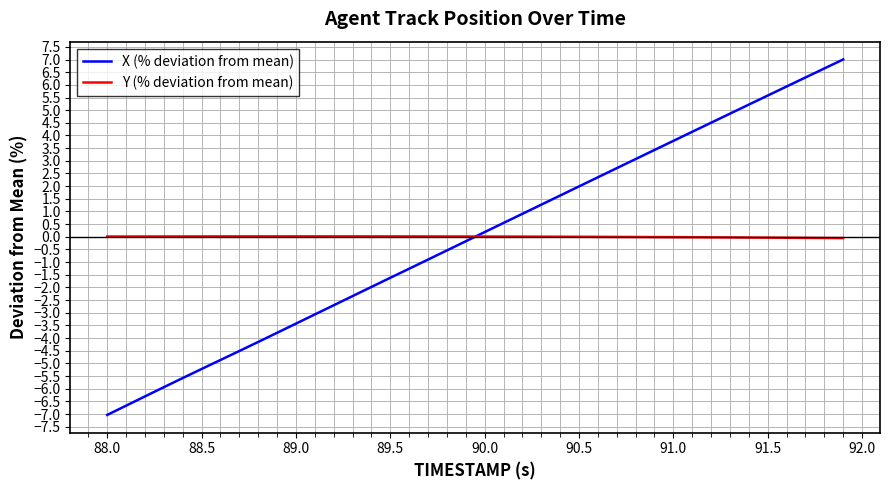

How many lines are shown in the chart?

2